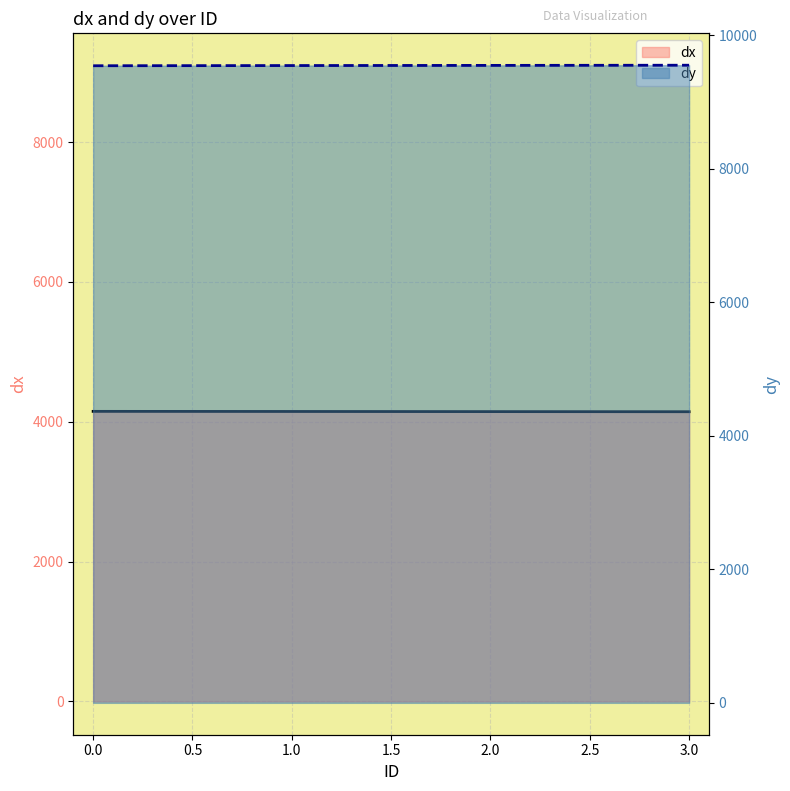

What is the difference between the highest and lowest values at 0.0?

5402.1